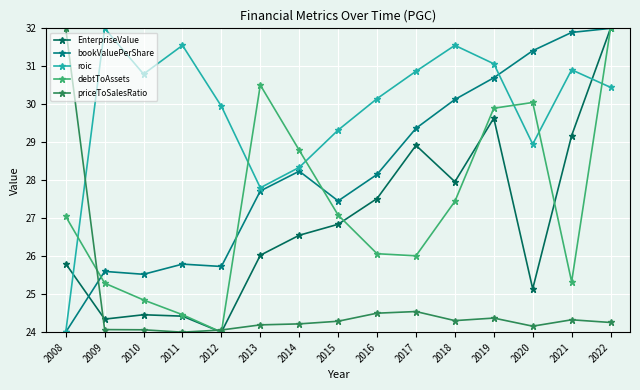

Is it true that priceToSalesRatio equals 38.5 at 2015?

False